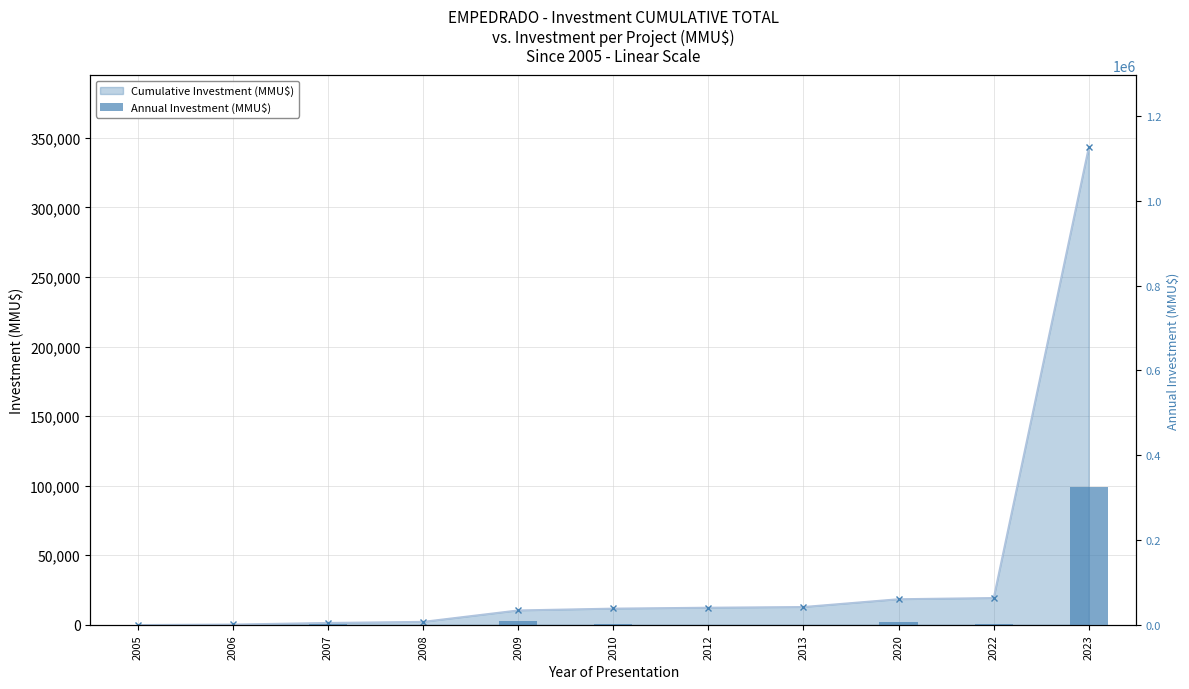

What is the sum of all values?

343422